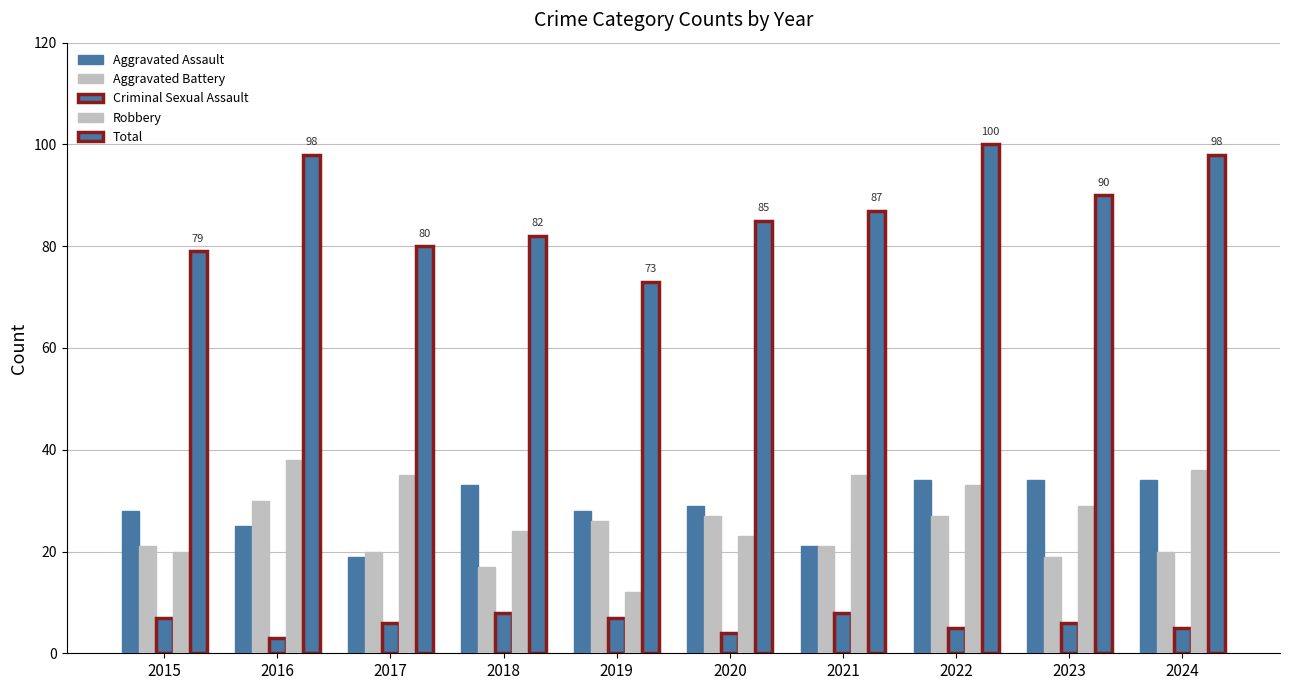

How many categories are shown in the chart?

10